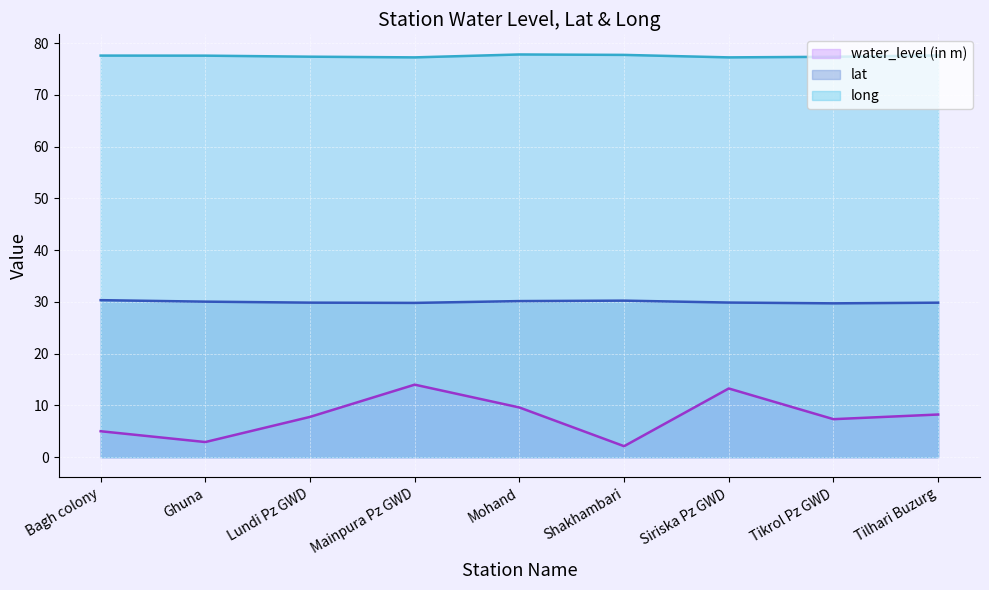

What is the total value across all series at Tilhari Buzurg?

115.7